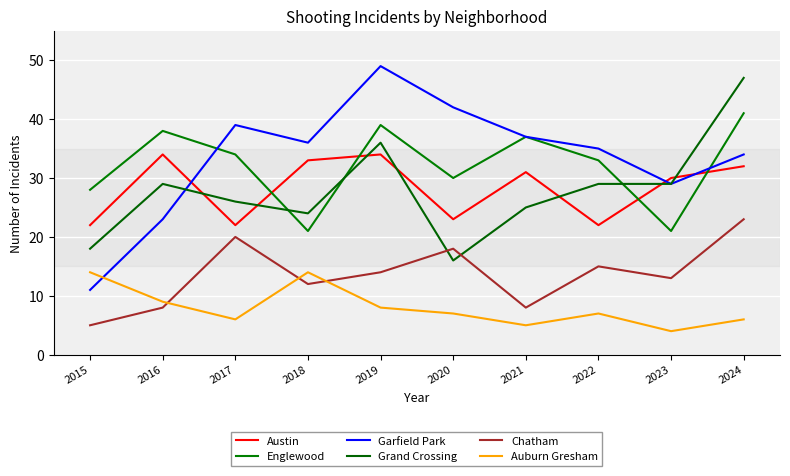

True or false: Auburn Gresham and Austin cross at least once.

False